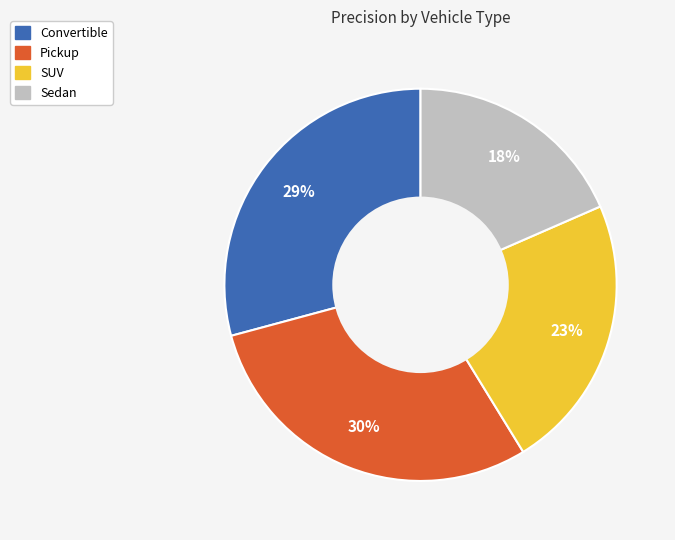

To the nearest percent, what is the average slice percentage?

25%